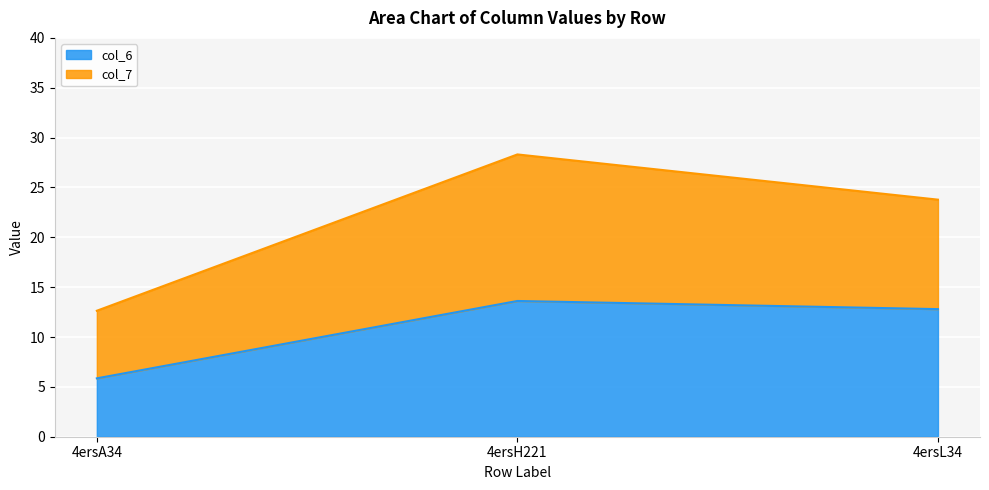

What is the average value of the col_7 series?

10.8